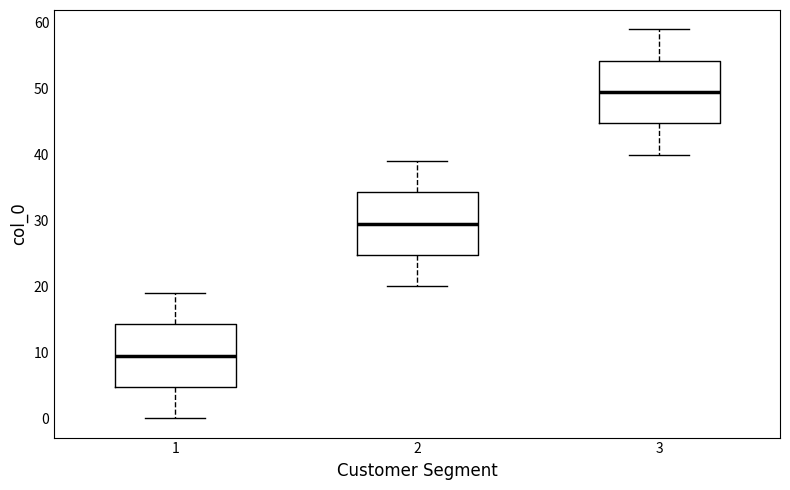

Reading left to right, transcribe this box plot: for each box, give where its median line is, the range the box spans, and where its two whiskers end, as read against the y-axis. The values are not printed on the chart, so give them approximately, as read against the axis.

1: median 10, box 5 to 14, whiskers 0 to 19
2: median 30, box 25 to 34, whiskers 20 to 39
3: median 50, box 45 to 54, whiskers 40 to 59